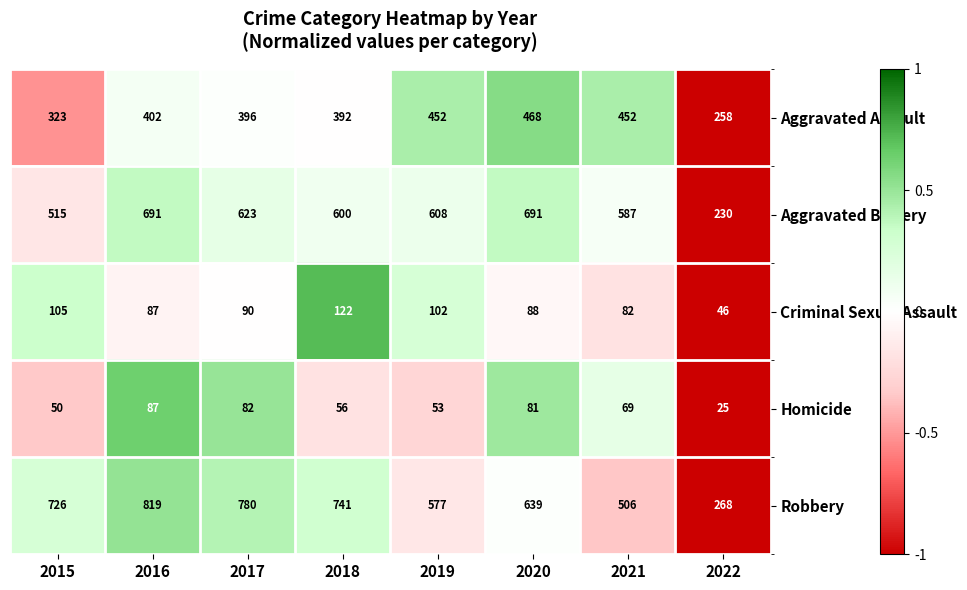

At which label is Aggravated Battery closest to 460?

2015